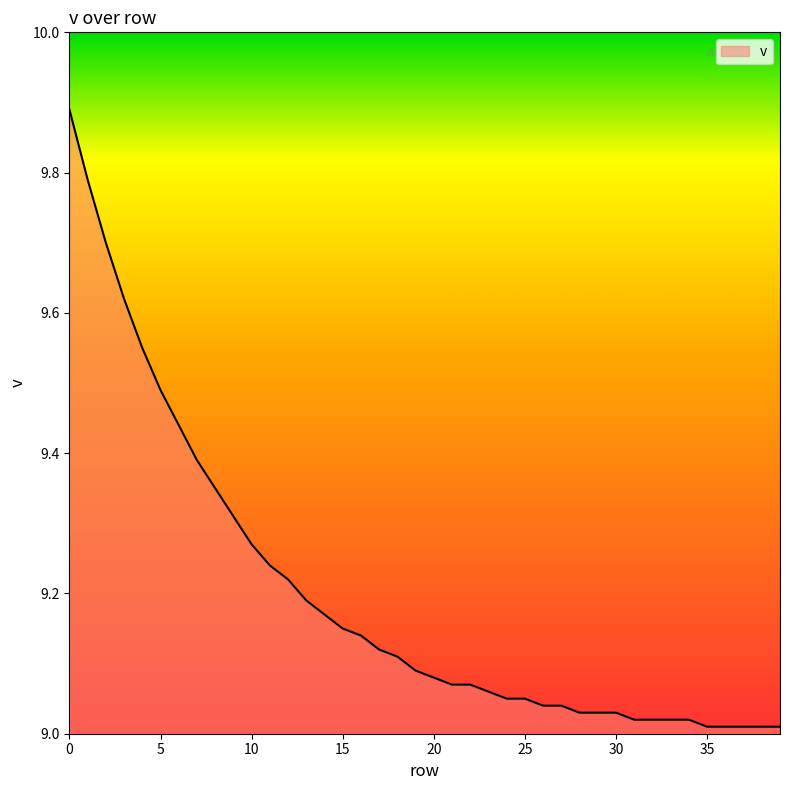

What is the difference between the maximum and minimum values?

0.9